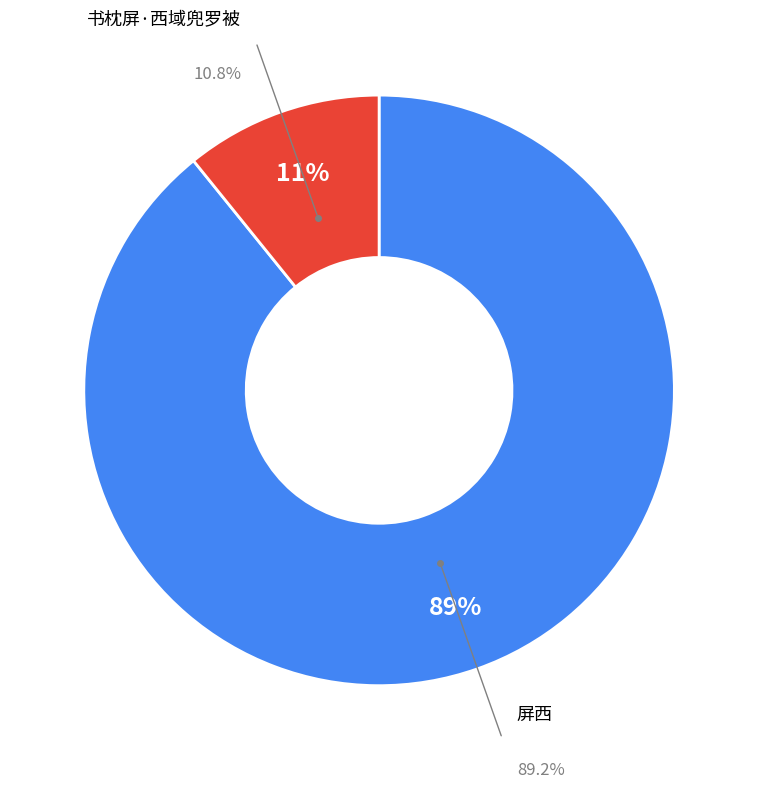

How many slices are in this pie chart?

2